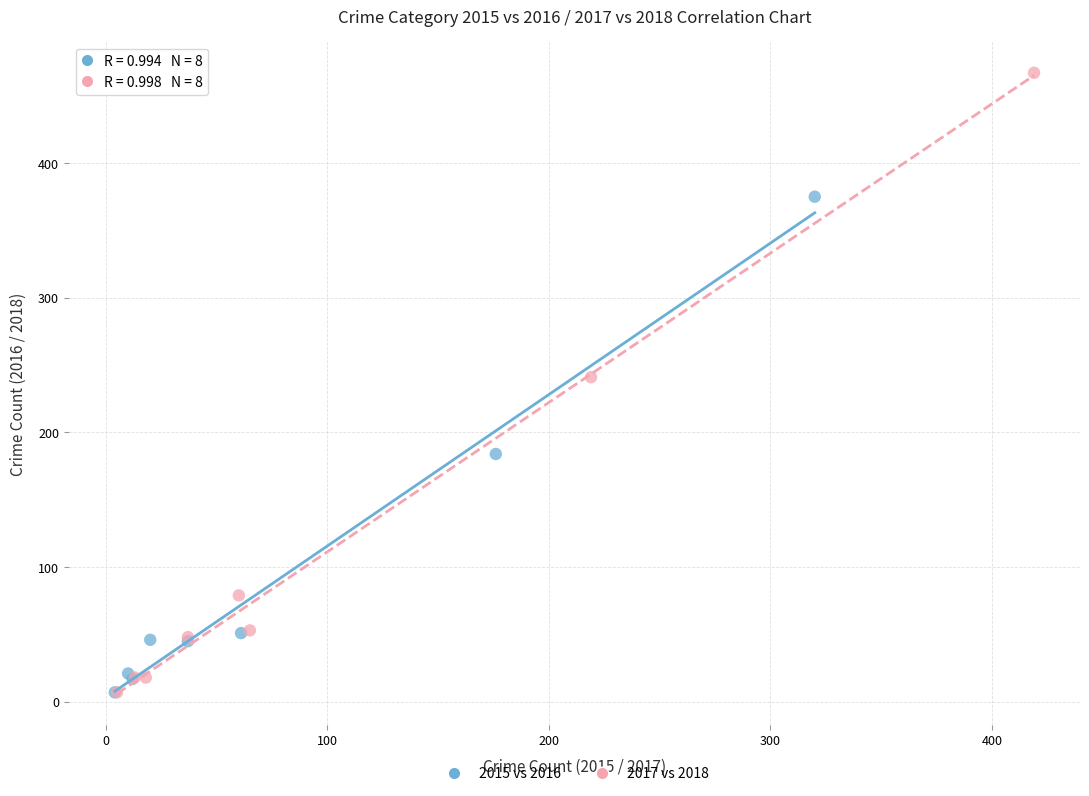

Which series has the largest Y range (max minus min)?

2017 vs 2018